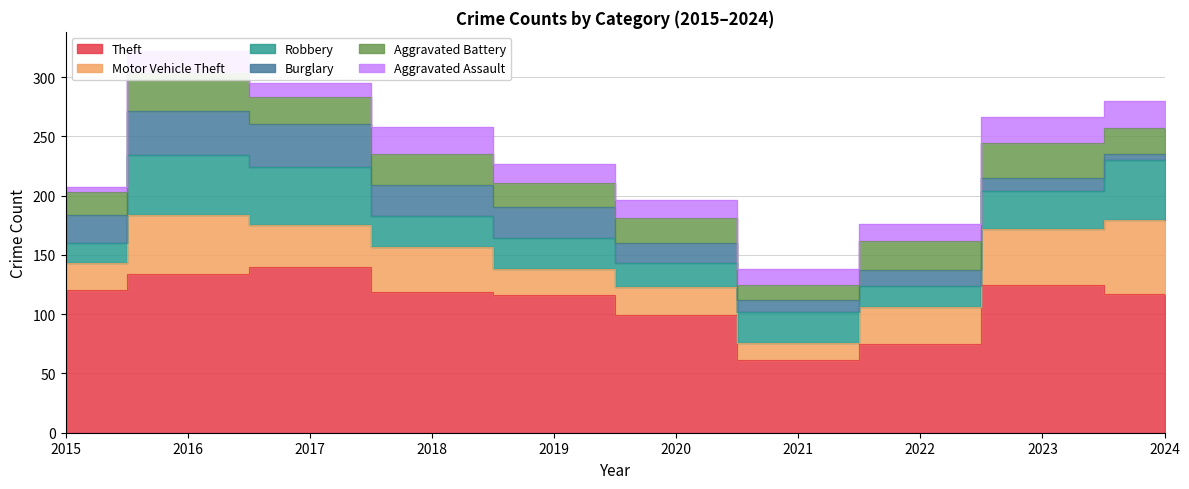

What is the value of the Aggravated Battery point at the 3rd from the left?

23